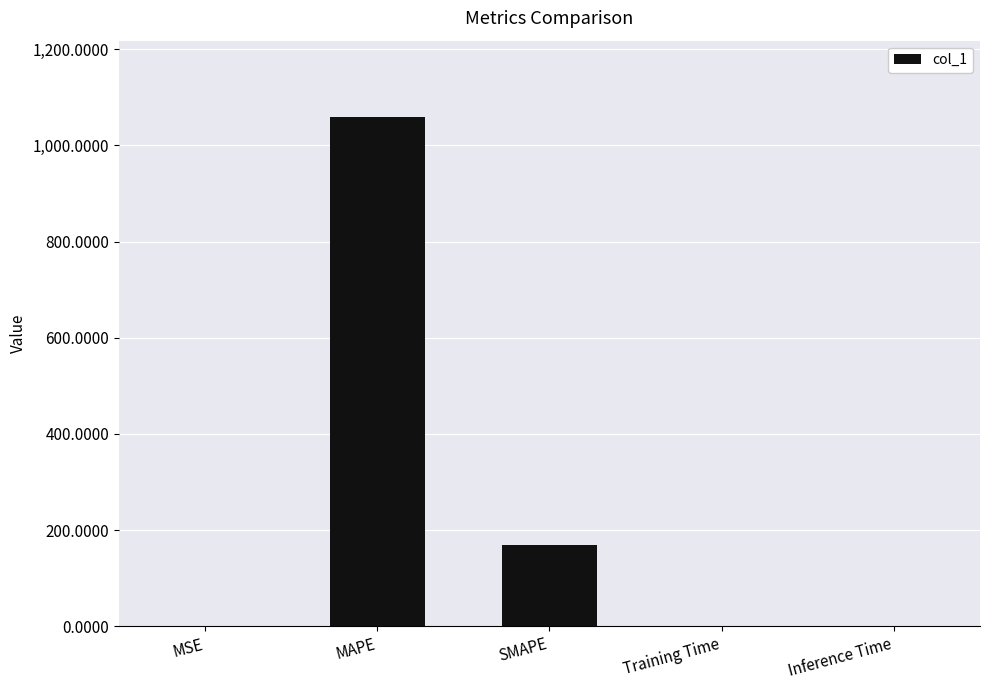

What is the greatest value displayed?

1058.8